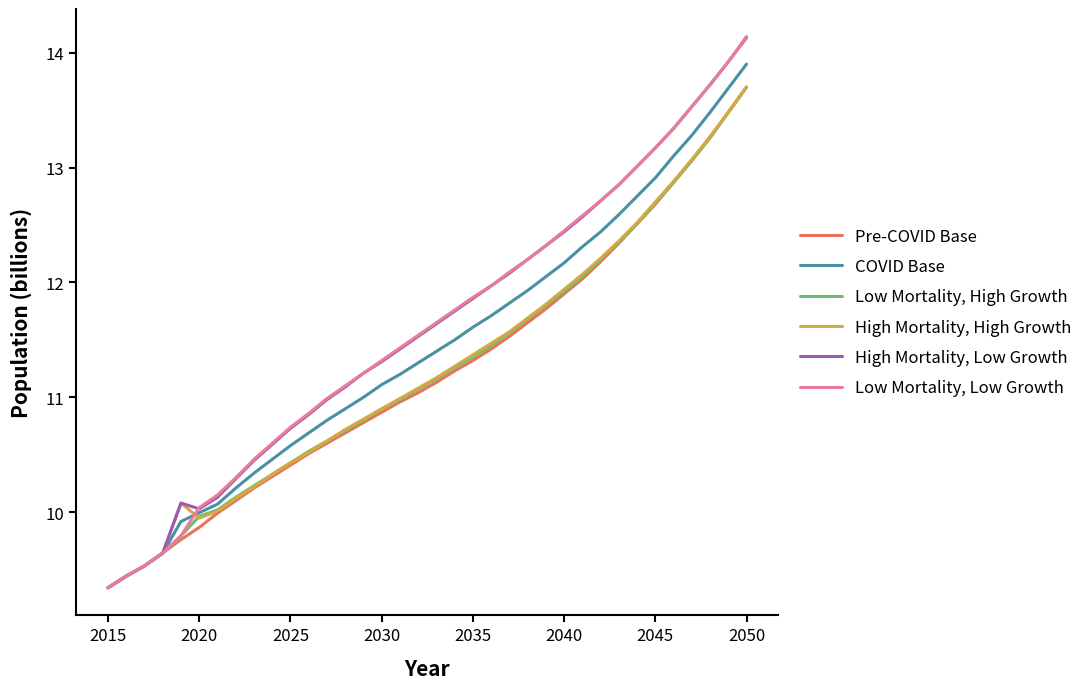

Which series has the widest spread of values?

Low Mortality, Low Growth